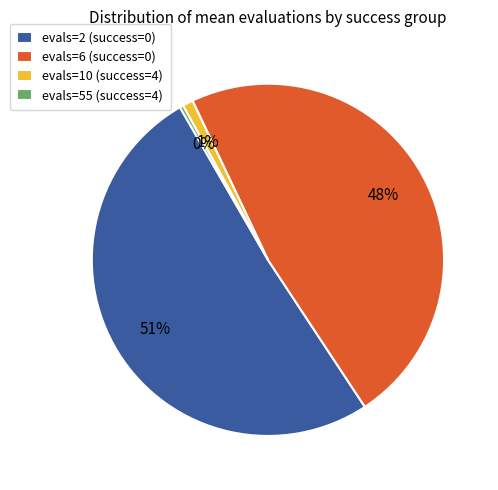

Between evals=55 (success=4) and evals=10 (success=4), which is larger?

evals=10 (success=4)